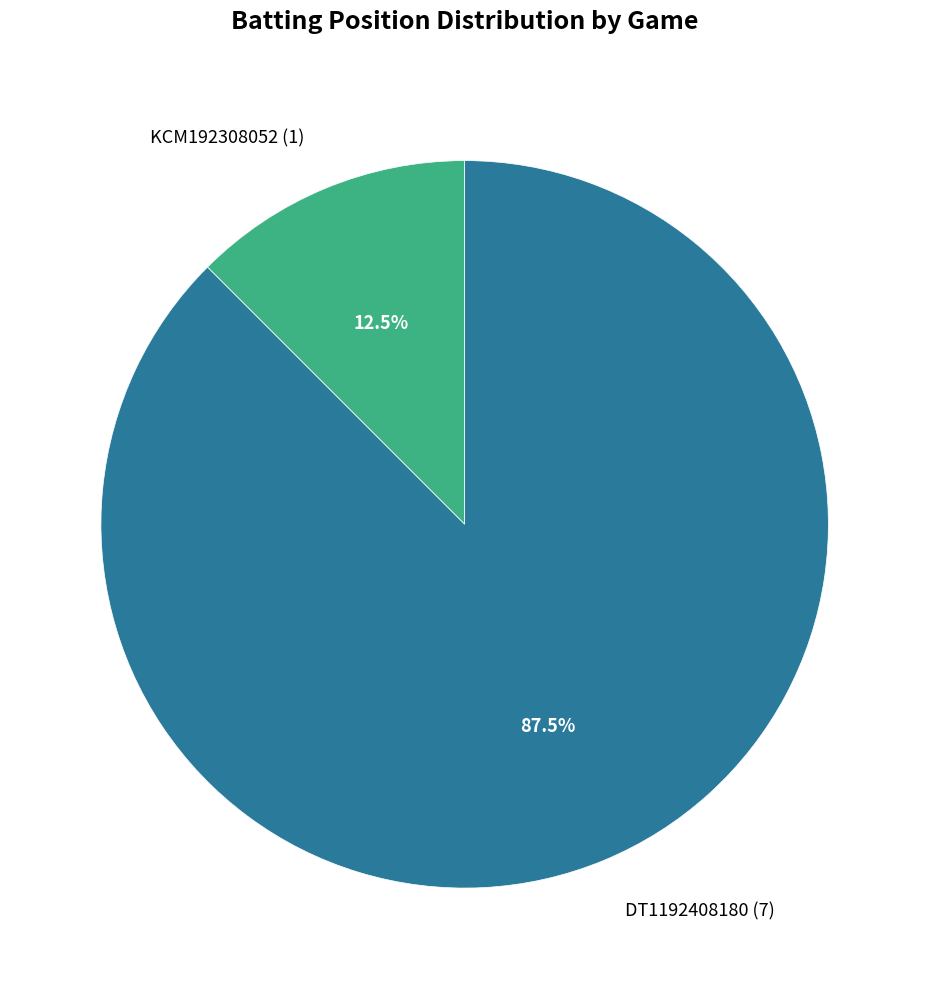

What percentage is NOT represented by KCM192308052?

87.5%